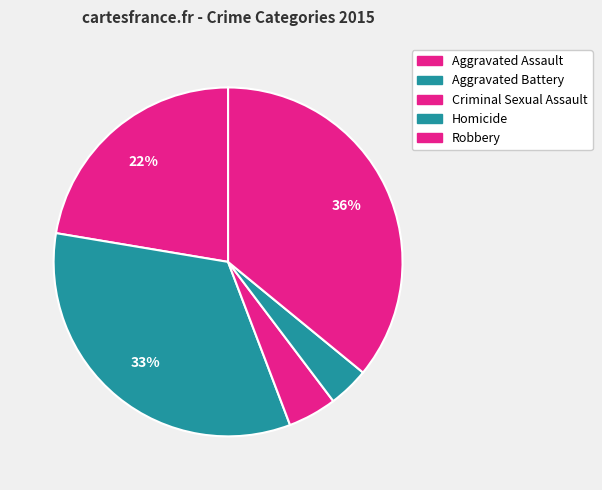

How many segments does this pie chart have?

5